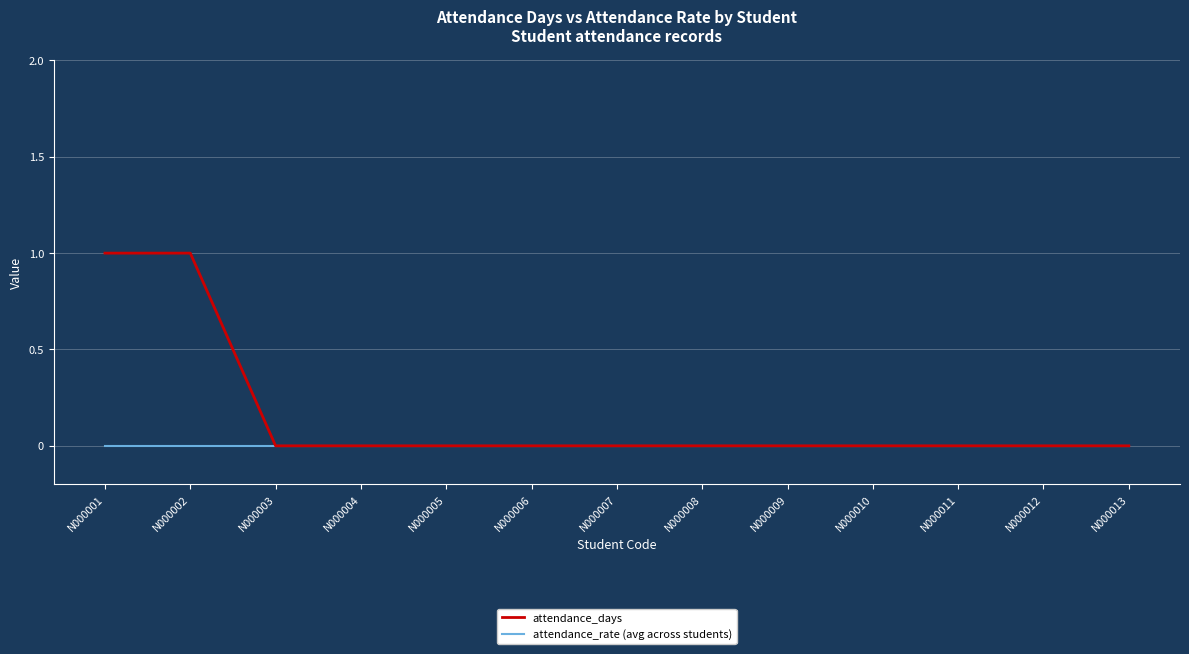

Does the chart display data point markers on the line(s)?

No